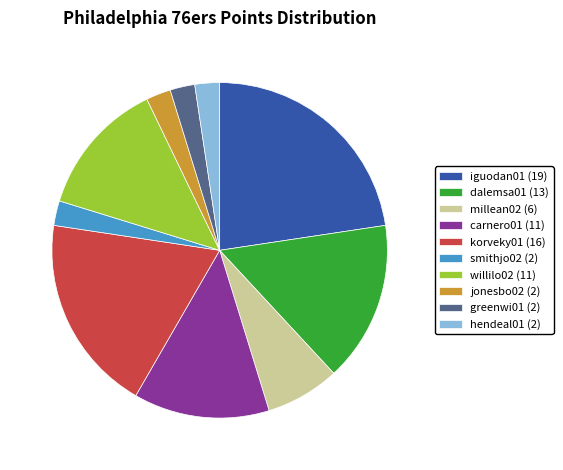

Does any single category account for the majority?

No